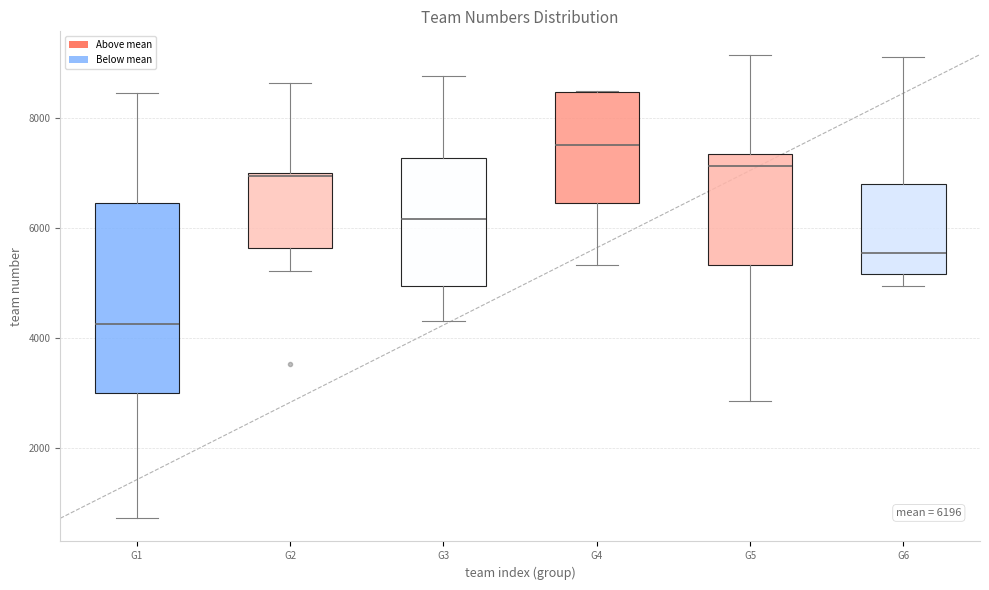

Which box has the lowest median line?

G1